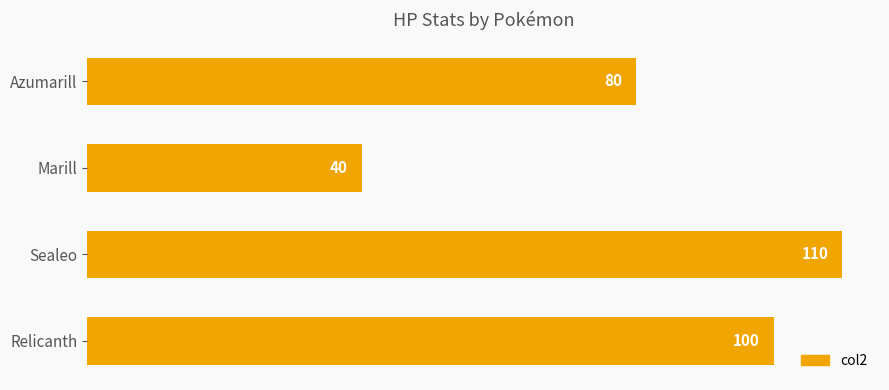

What is the greatest value displayed?

110